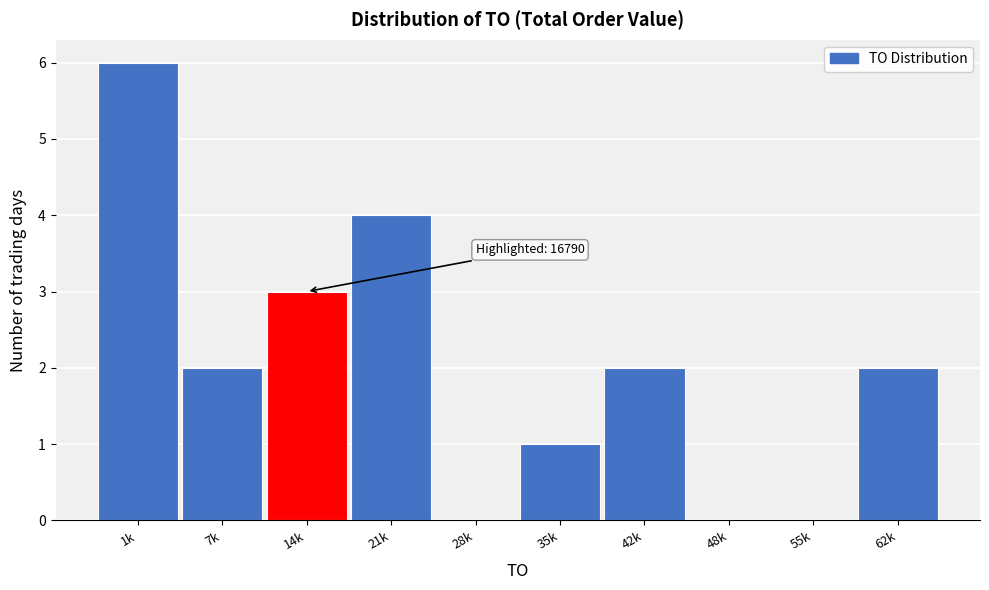

Reading left to right, list all the values displayed in this chart.

1k=6	7k=2	14k=3	21k=4	28k=0	35k=1	42k=2	48k=0	55k=0	62k=2